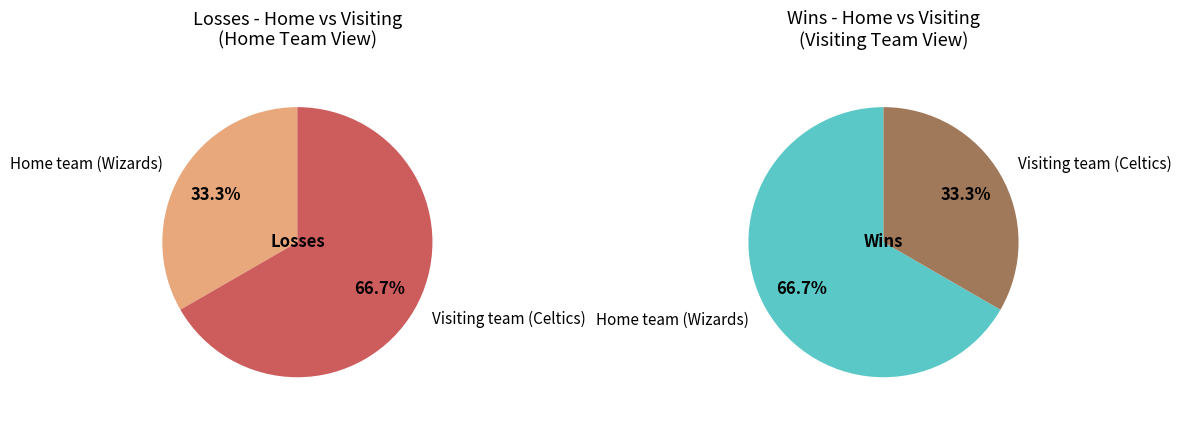

How many segments does this pie chart have?

2